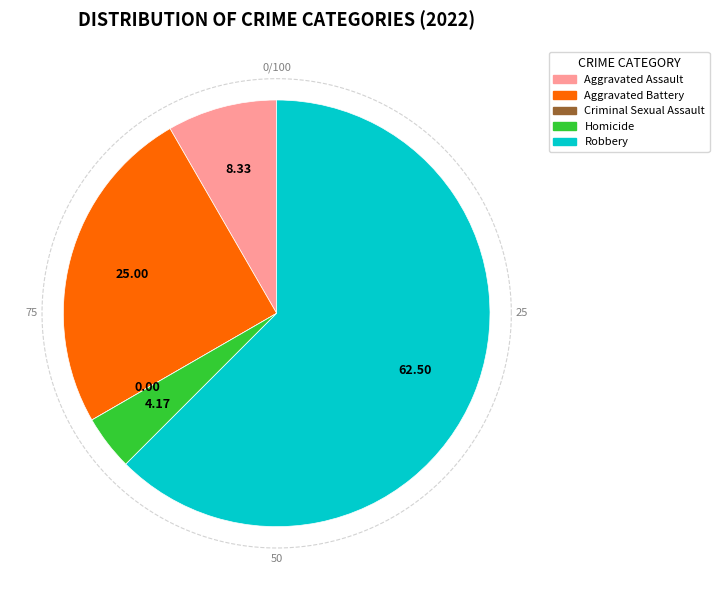

Which slice represents more than half of the pie?

Robbery